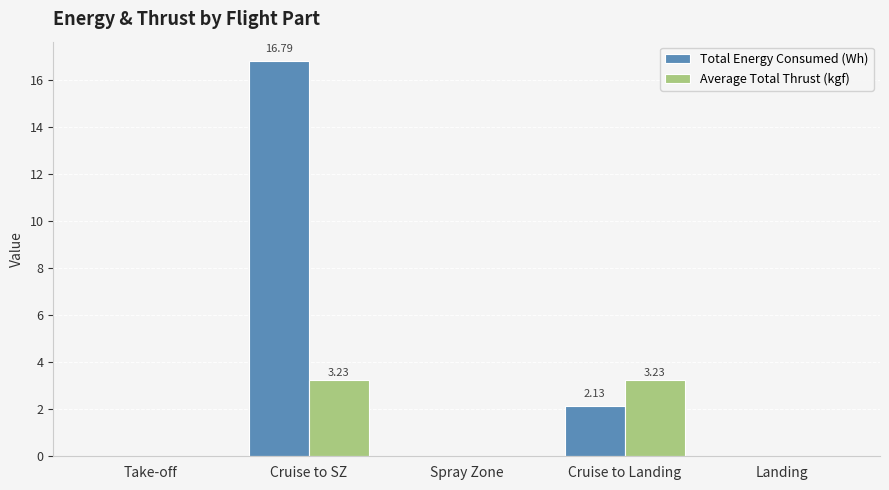

Between Take-off and Cruise to Landing, which series saw the biggest shift?

Average Total Thrust (kgf)